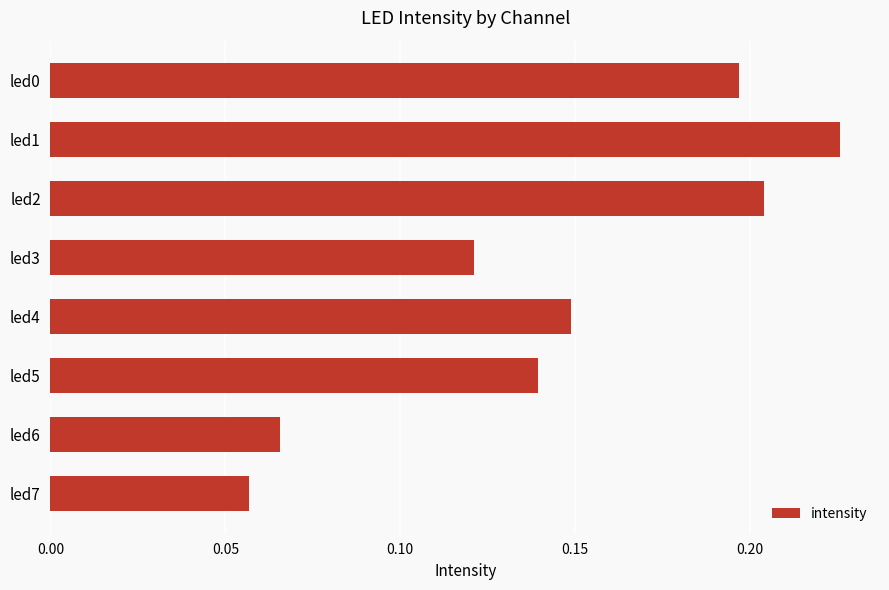

Between led6 and led3, which is larger?

led3